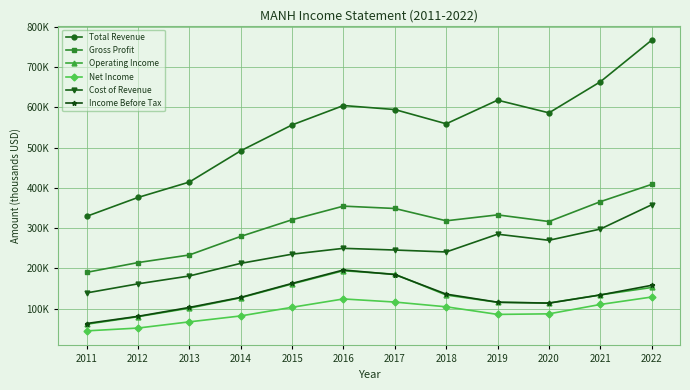

Is this an area chart (filled region under the line)?

No